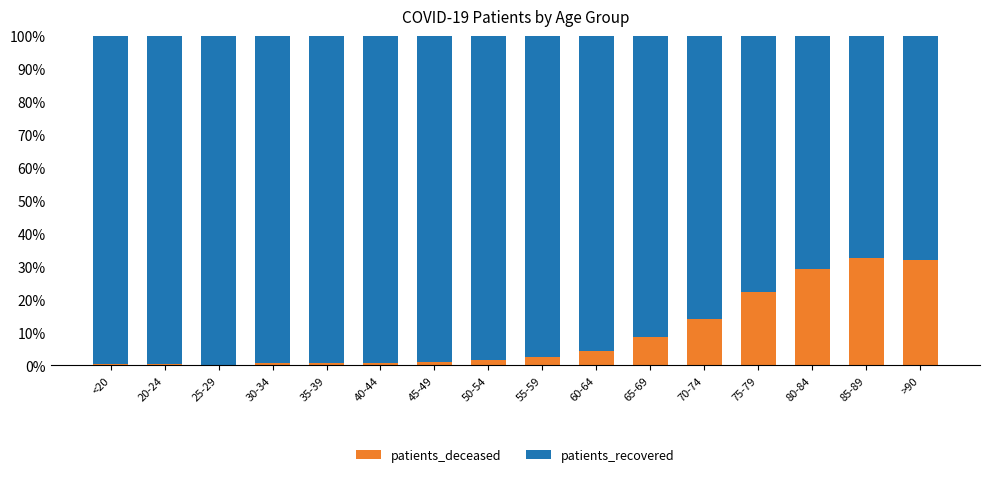

What are all the series names shown in the legend?

patients_deceased, patients_recovered